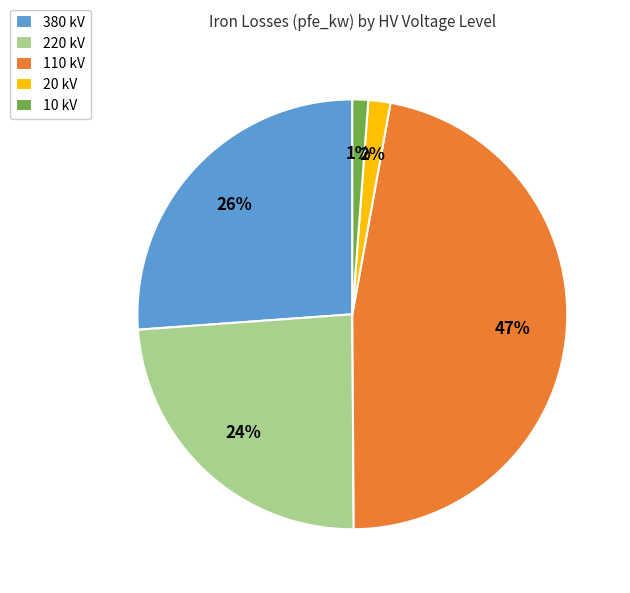

Which category has the biggest portion of the pie?

110 kV